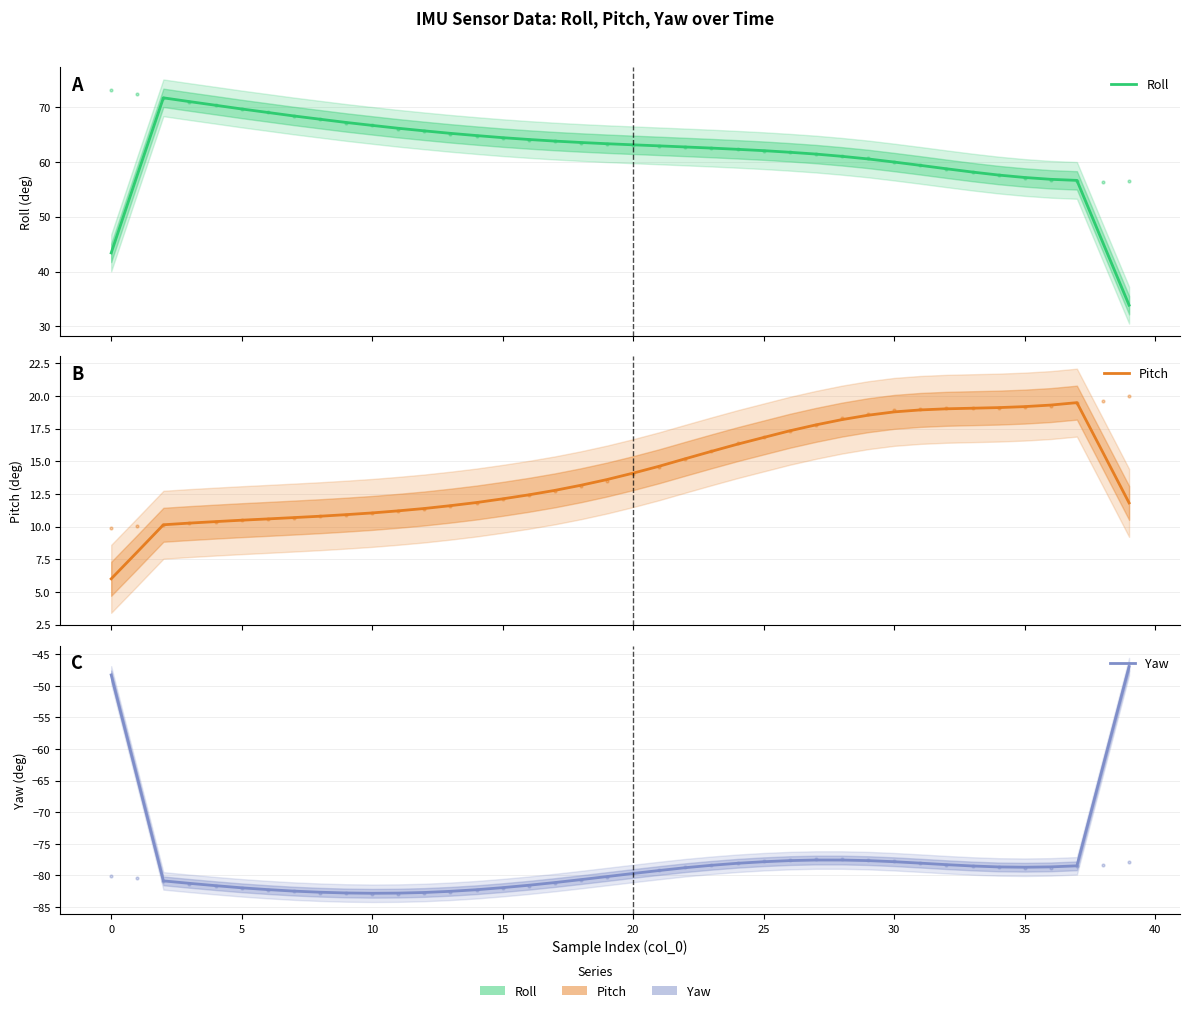

Rank the series by their average value, from lowest to highest.

Yaw, Pitch, Roll